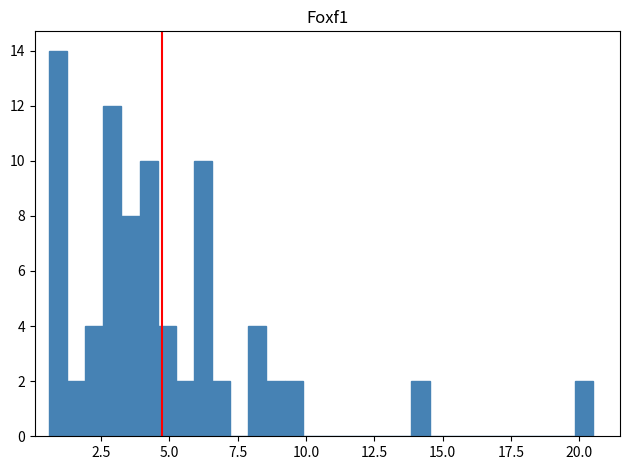

Read against the x-axis, roughly where is the centre of the tallest bar?

1.0